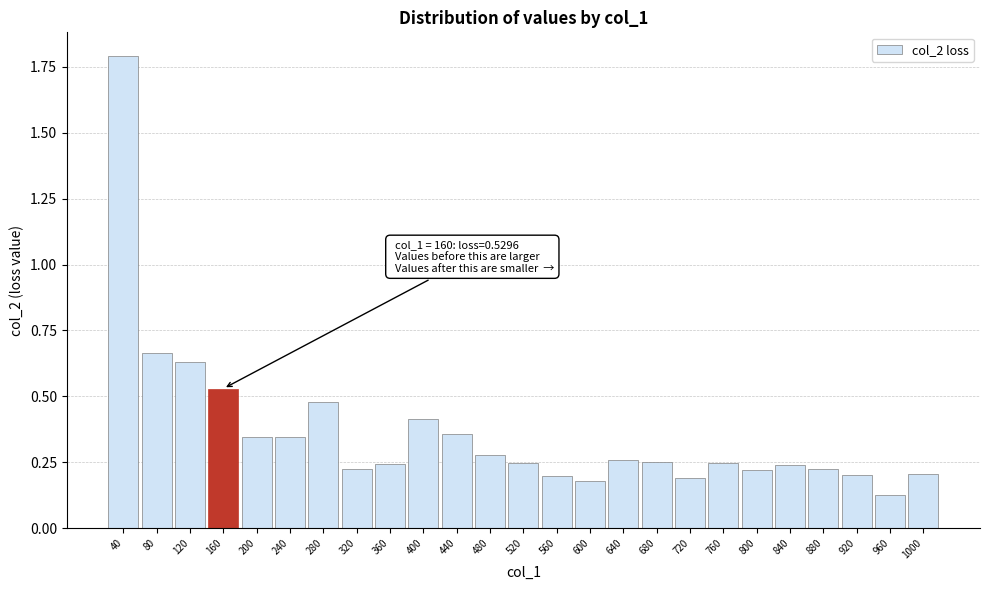

What is the greatest value displayed?

1.8